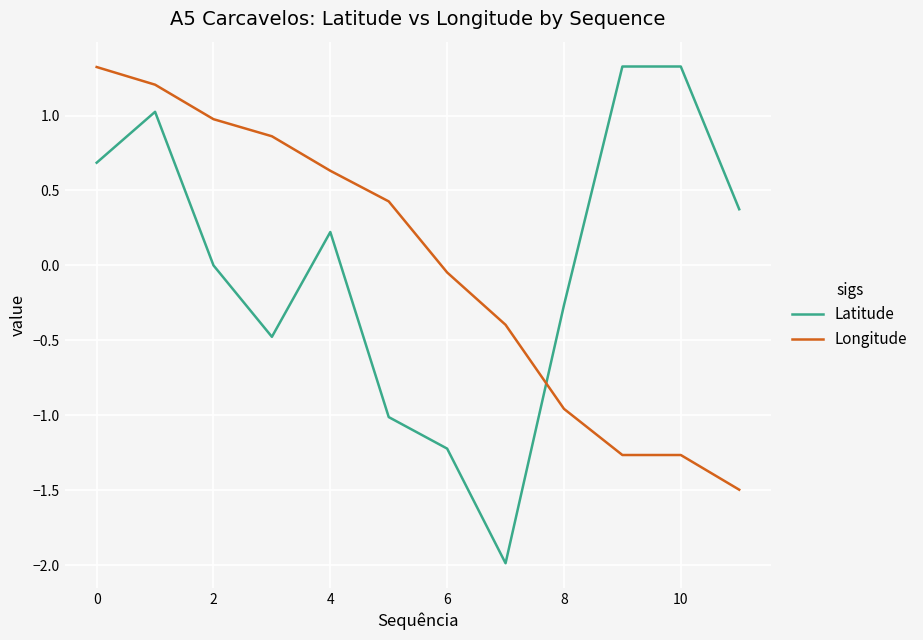

After their last crossing, which series has the higher values: Latitude or Longitude?

Latitude